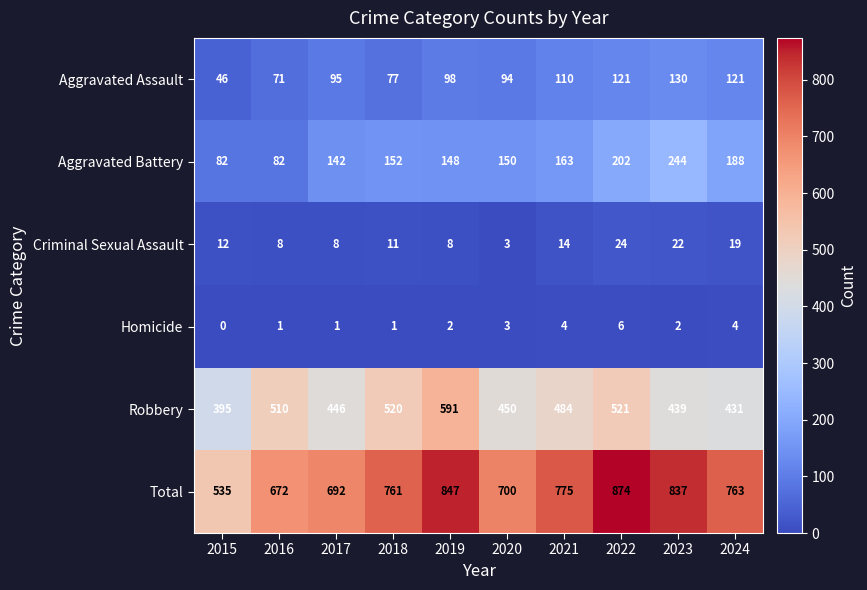

How many series are shown in this chart?

6